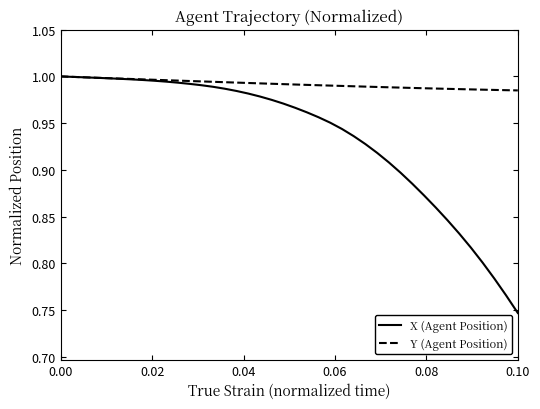

Which series has the largest total across all categories?

Y (Agent Position)